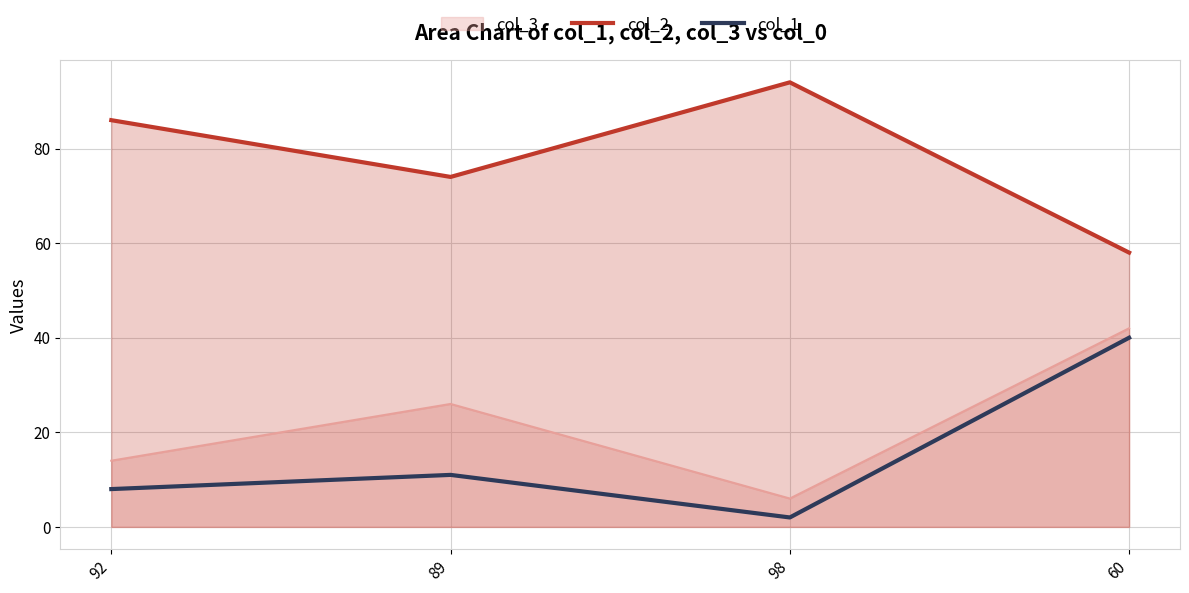

List the labels in order of col_1 value, smallest first.

98, 92, 89, 60